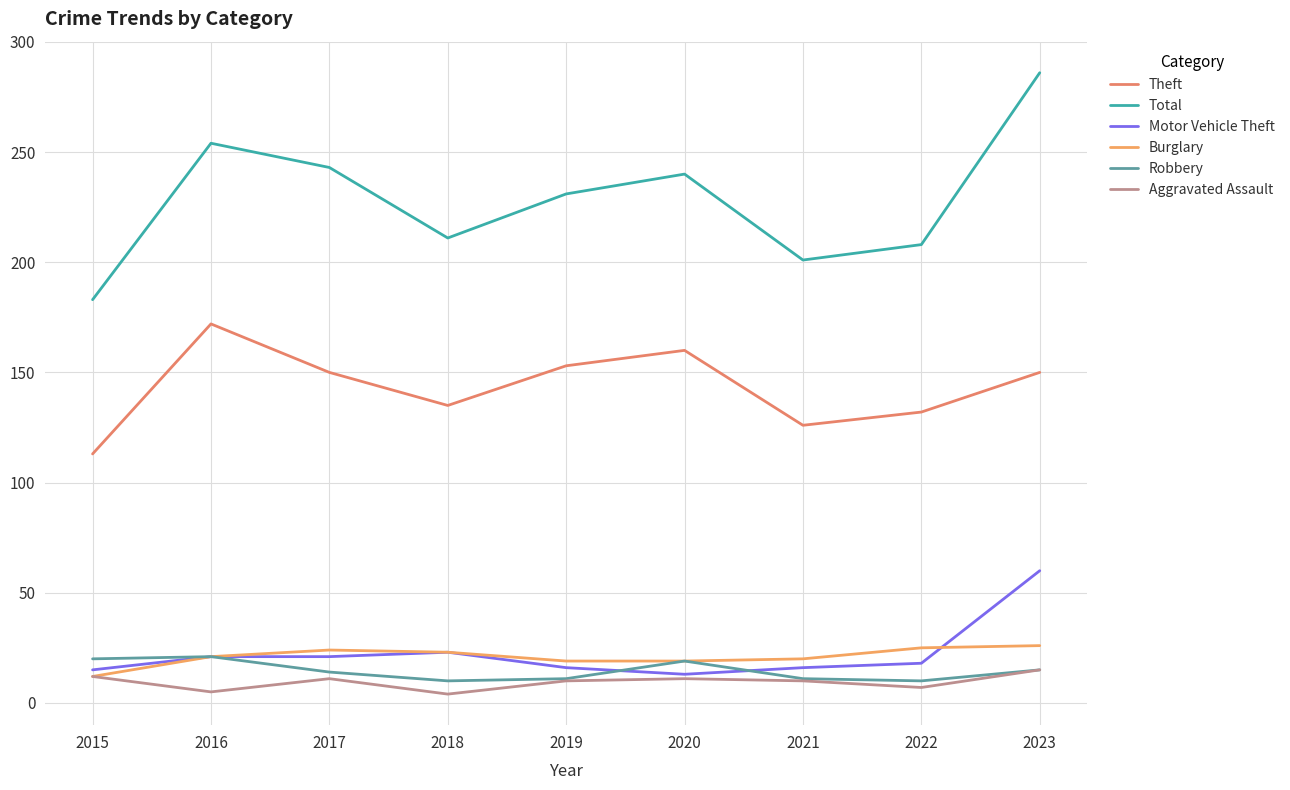

Is it true that Robbery equals 18 at 2018?

False